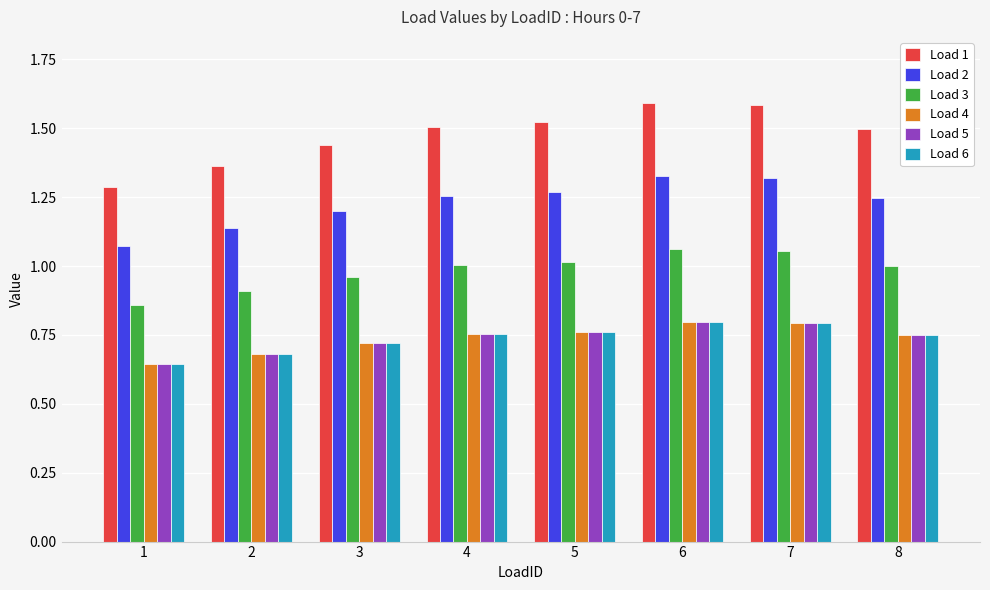

What are all the series names shown in the legend?

Load 1, Load 2, Load 3, Load 4, Load 5, Load 6